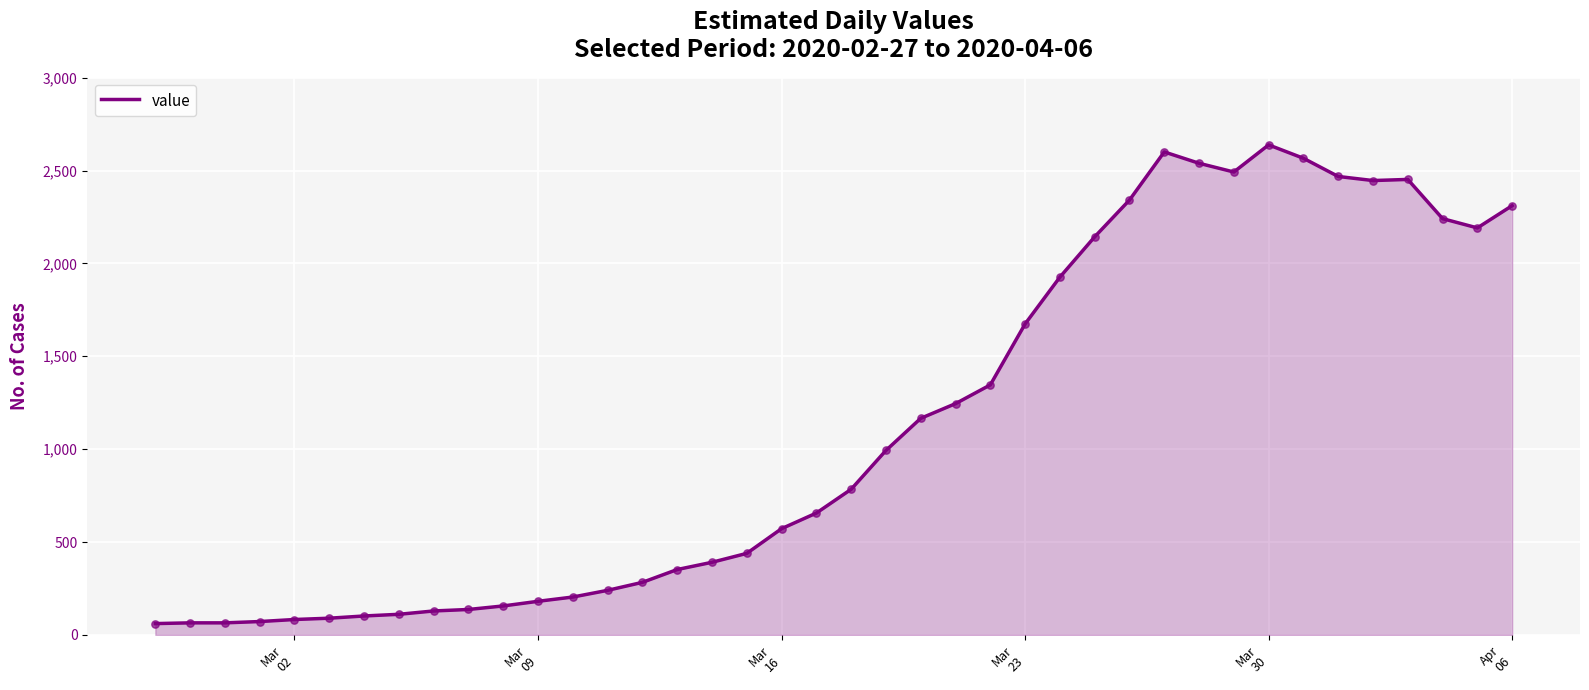

What is the greatest value displayed?

2638